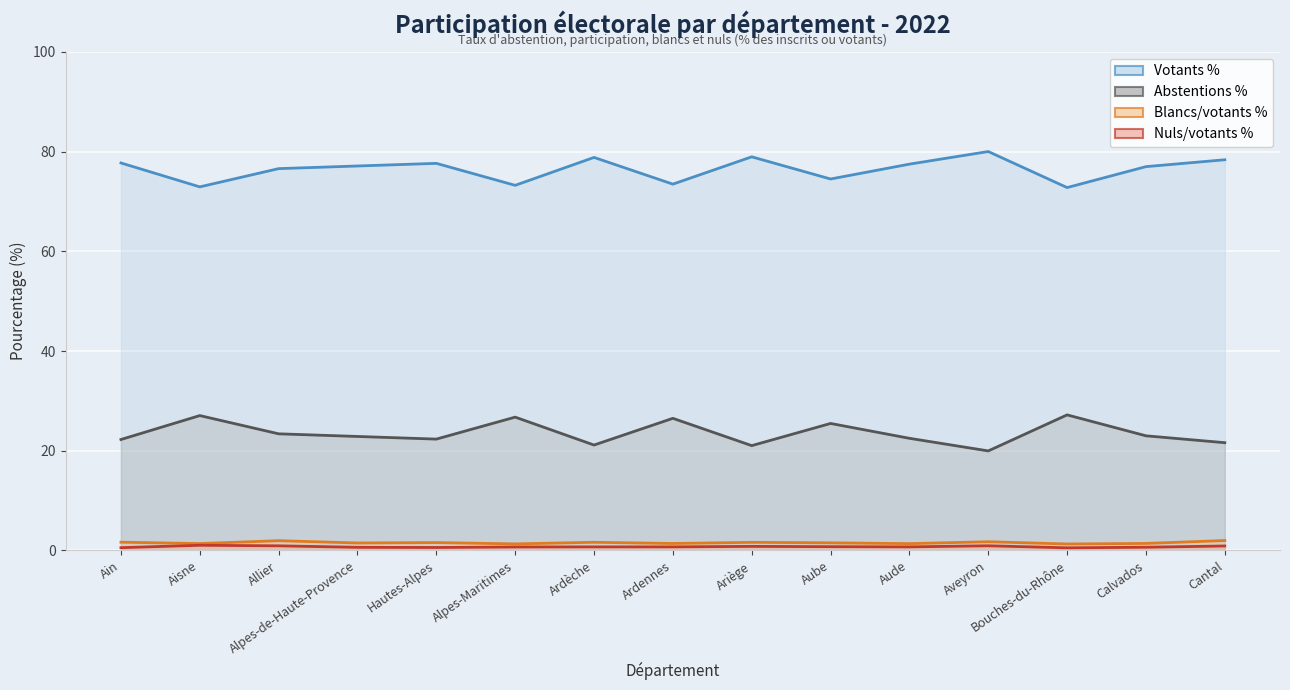

At which category is the sum across all series the highest?

Cantal